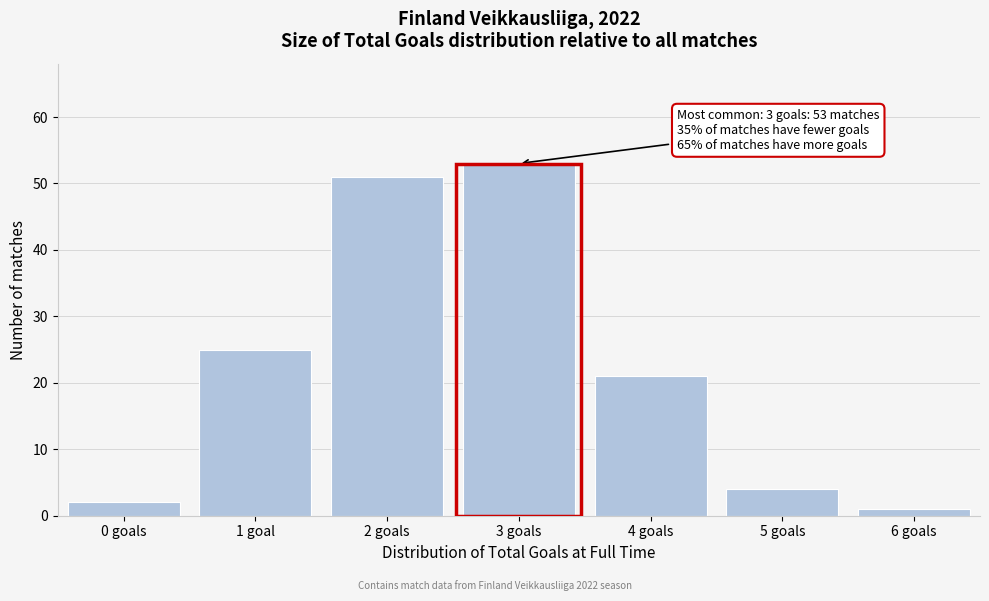

Reading left to right, what are all the values shown in this chart?

2	25	51	53	21	4	1